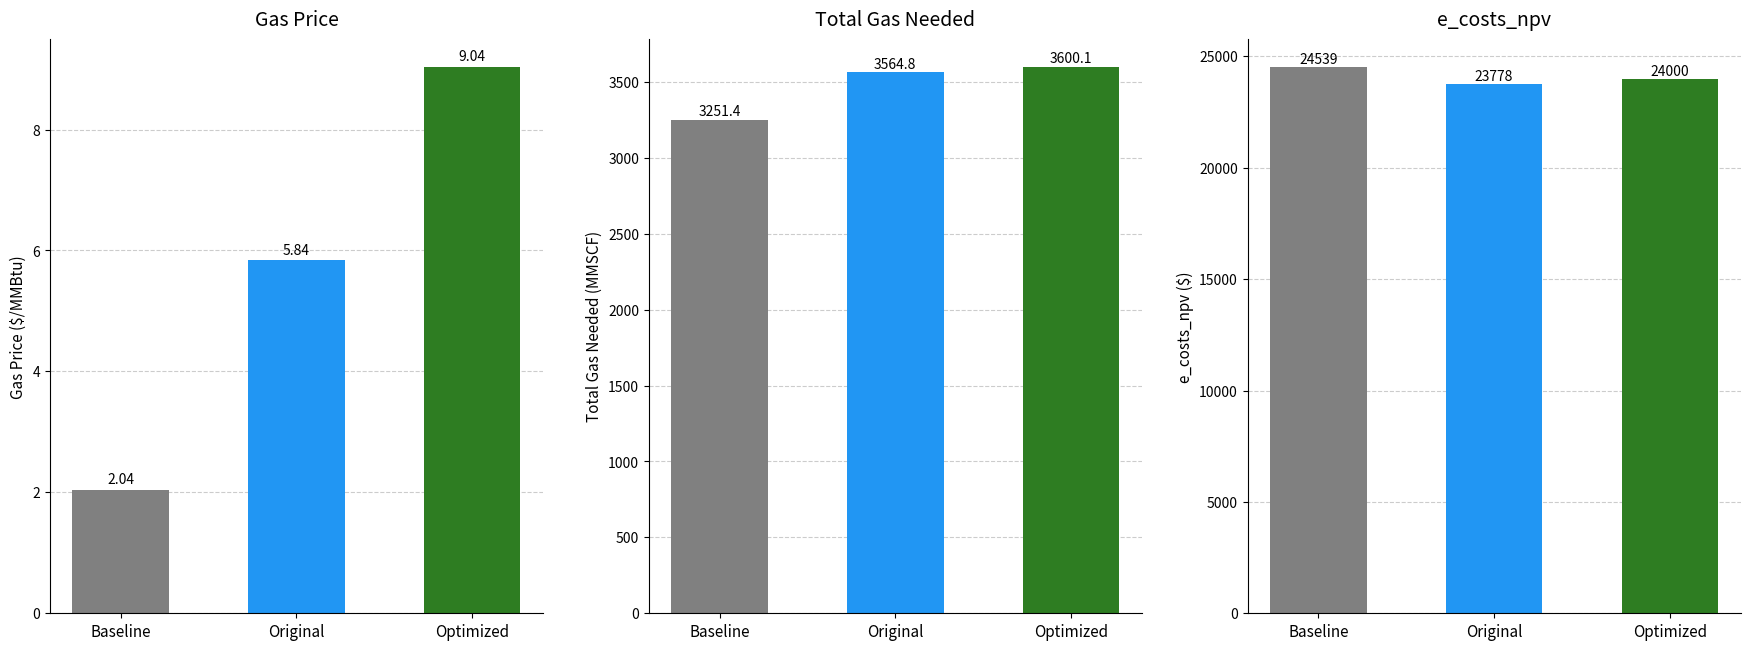

At which label is e_costs_npv closest to 24158?

Optimized